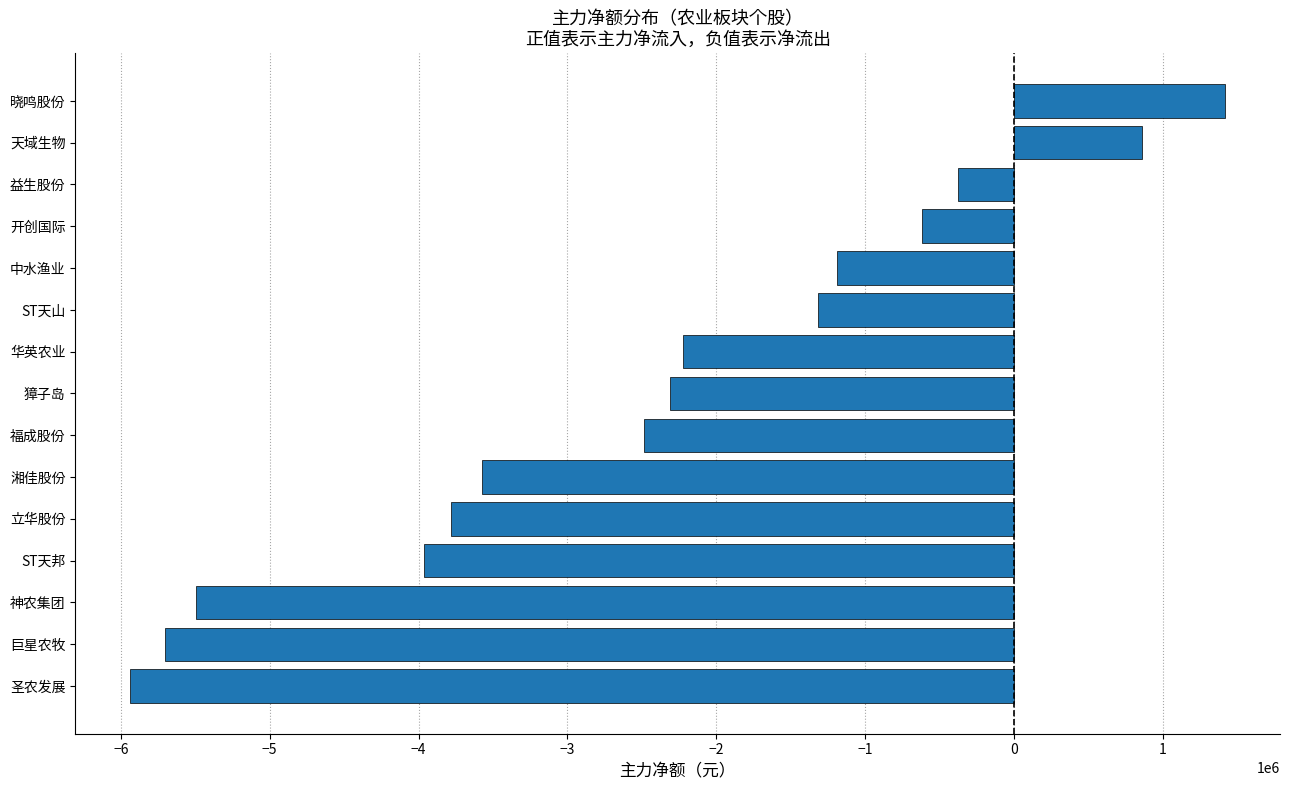

What is the difference between the maximum and minimum values?

7357862